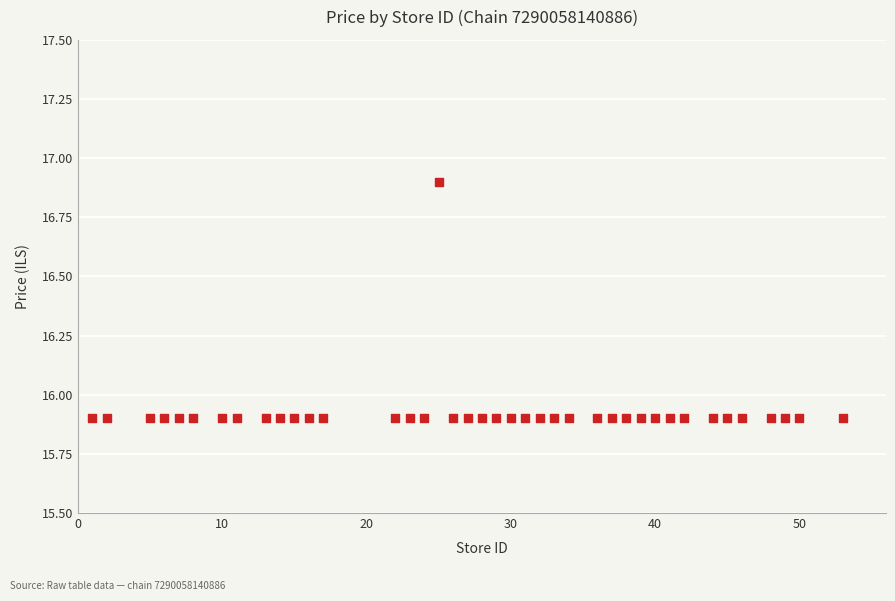

What is the range of X values (max minus min)?

52.0